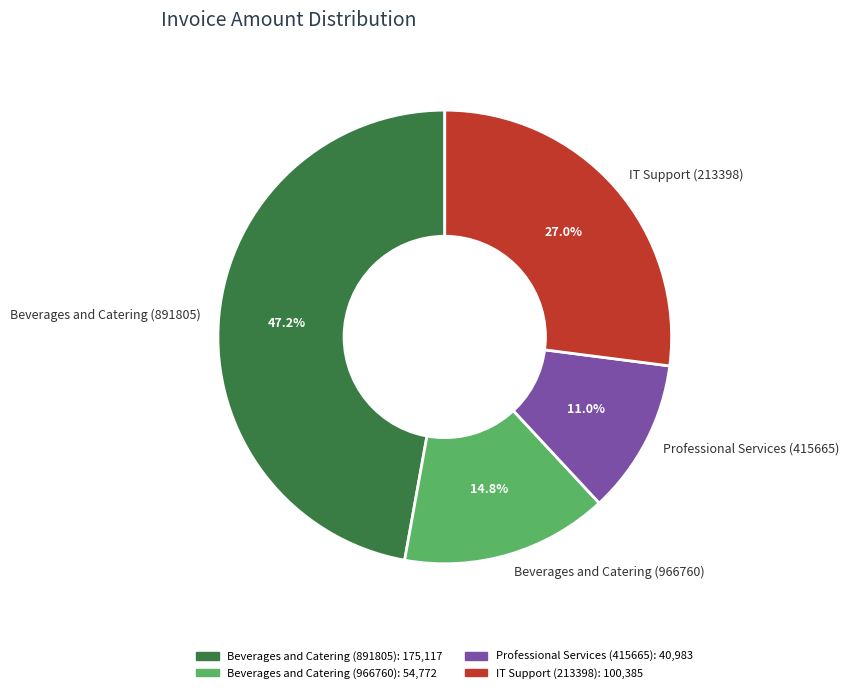

Which slice is the smallest?

Professional Services (415665)